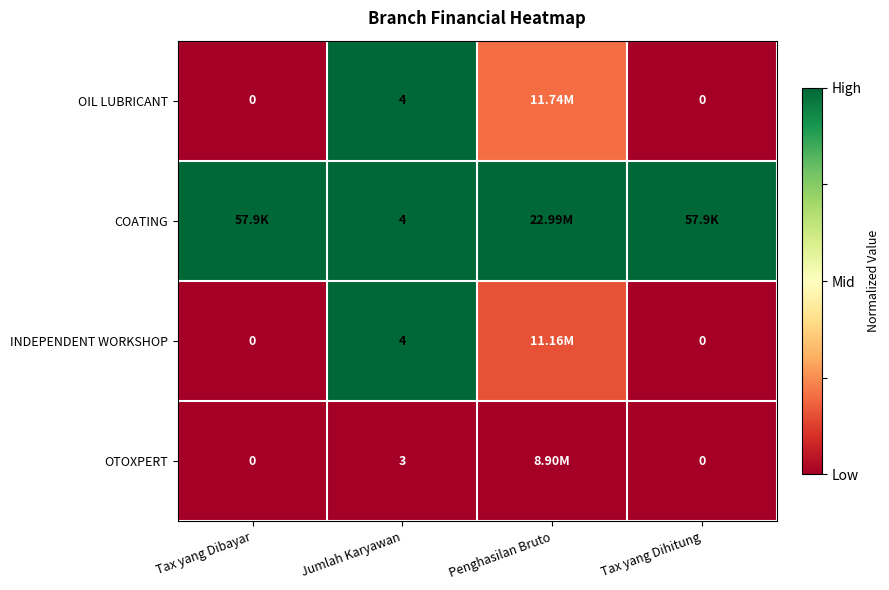

The COATING series shows 0.5 at Tax yang Dibayar. True or false?

False